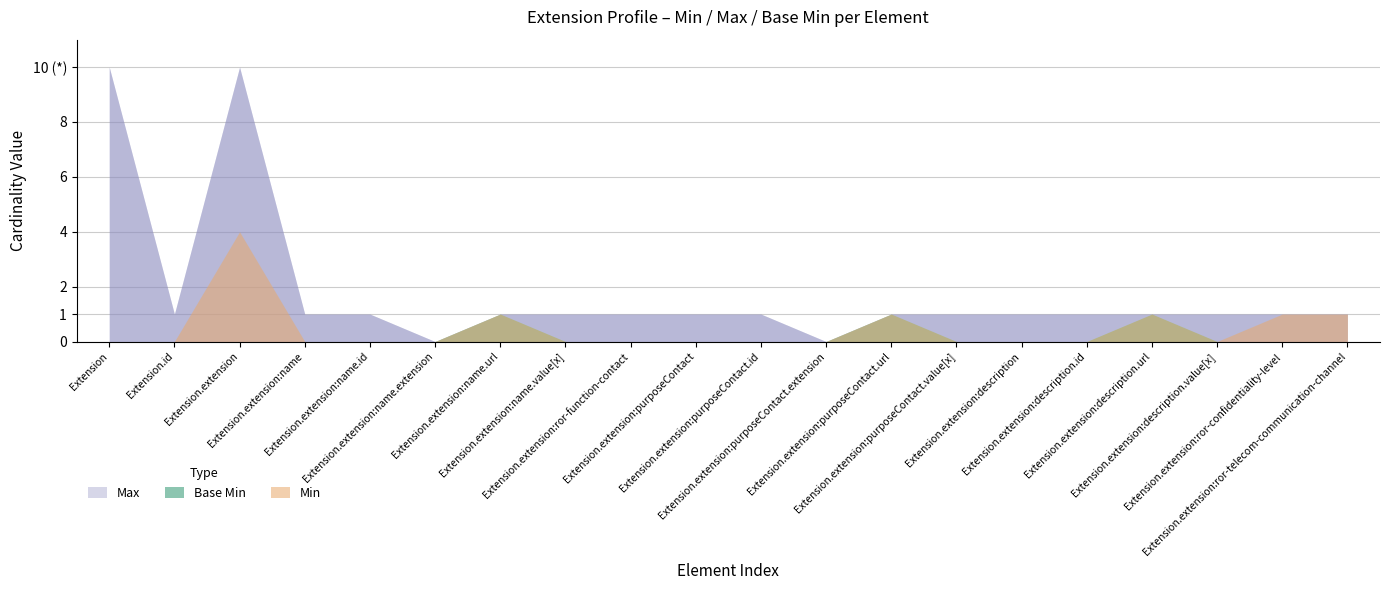

True or false: Base Min and Max intersect in this chart.

False